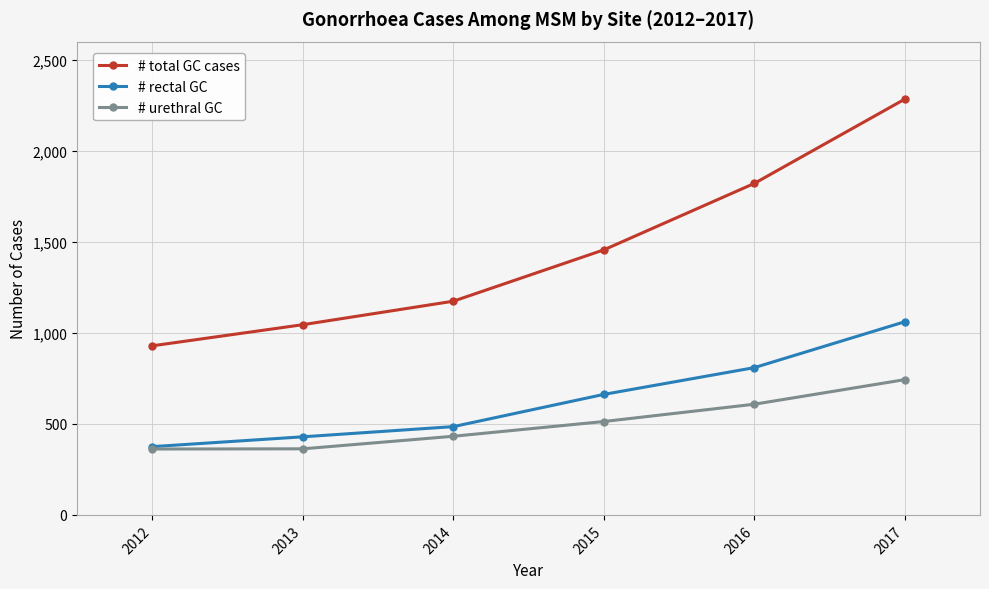

True or false: # total GC cases has a value of 1854 at 2014.

False